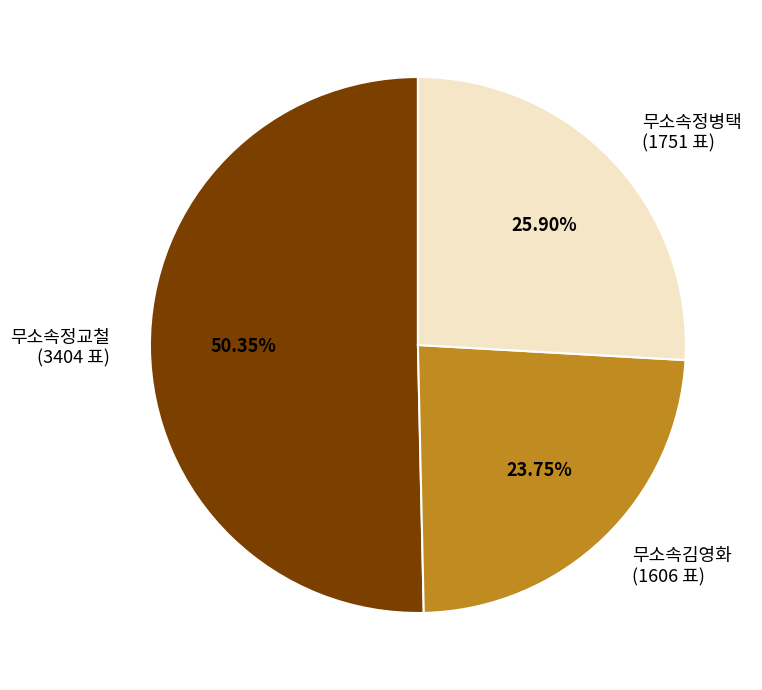

What percentage do 무소속정병택 and 무소속김영화 together represent?

49.7%